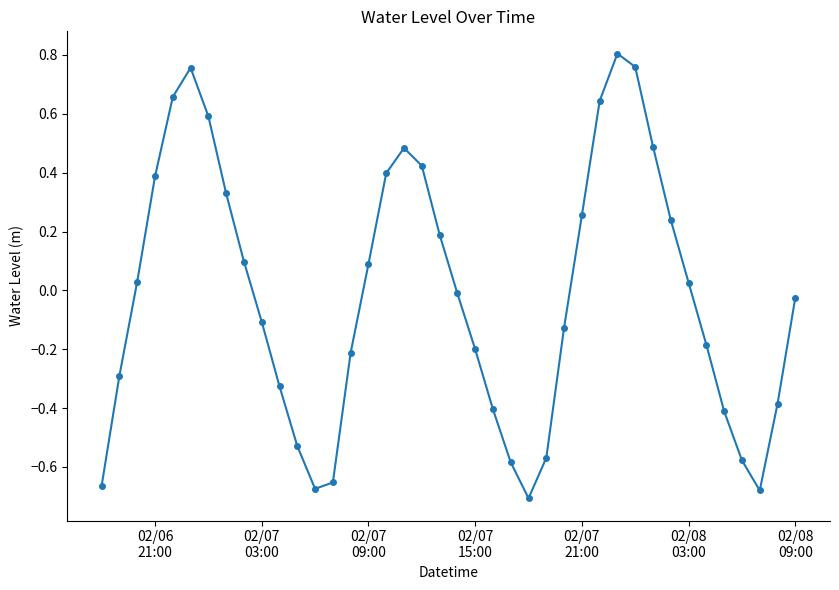

What is the difference between the maximum and minimum values?

1.5